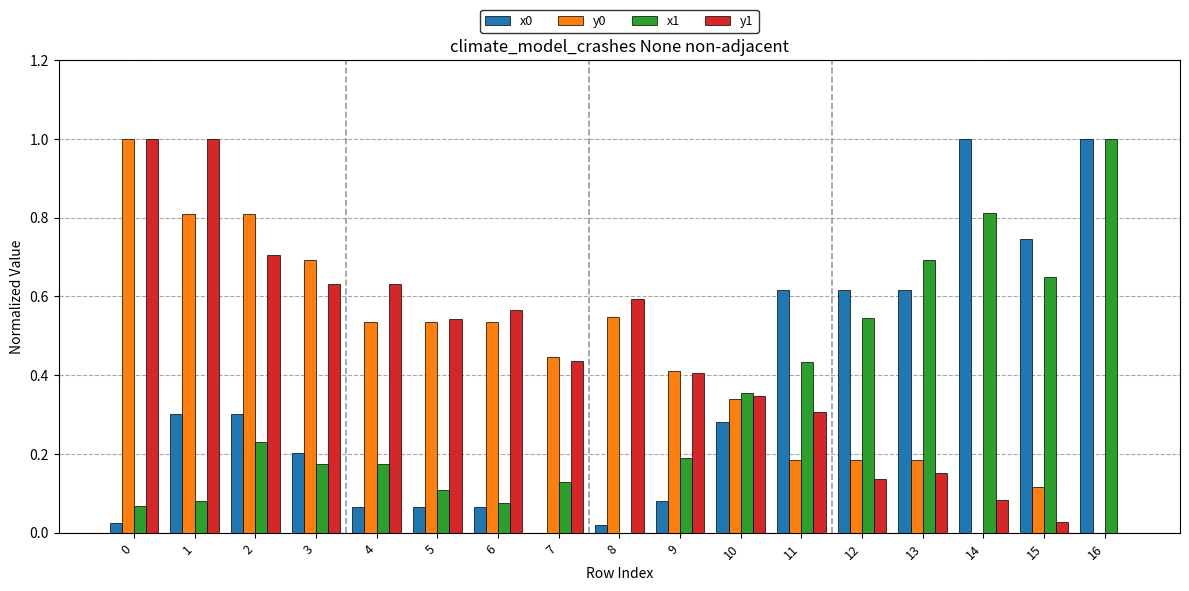

What is the sum of the x1 values at 14 and 3?

1.0